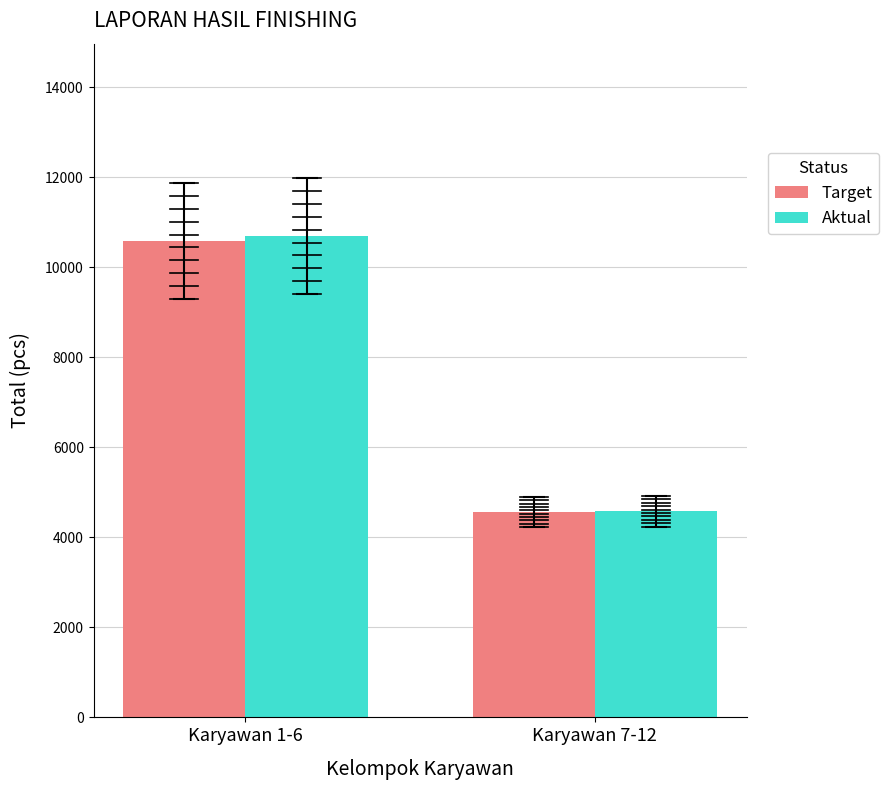

What is the total value across all series at Karyawan 1-6?

21275